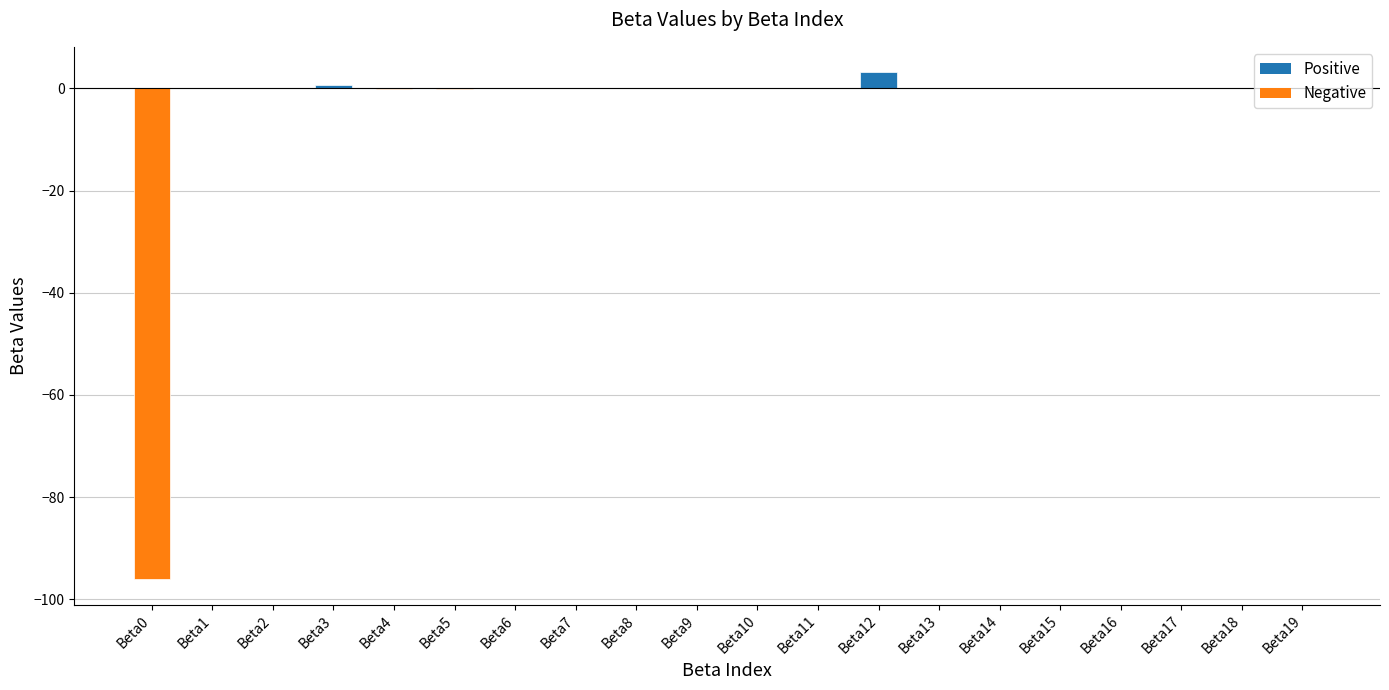

The value at Beta19 is 0.0. True or false?

True